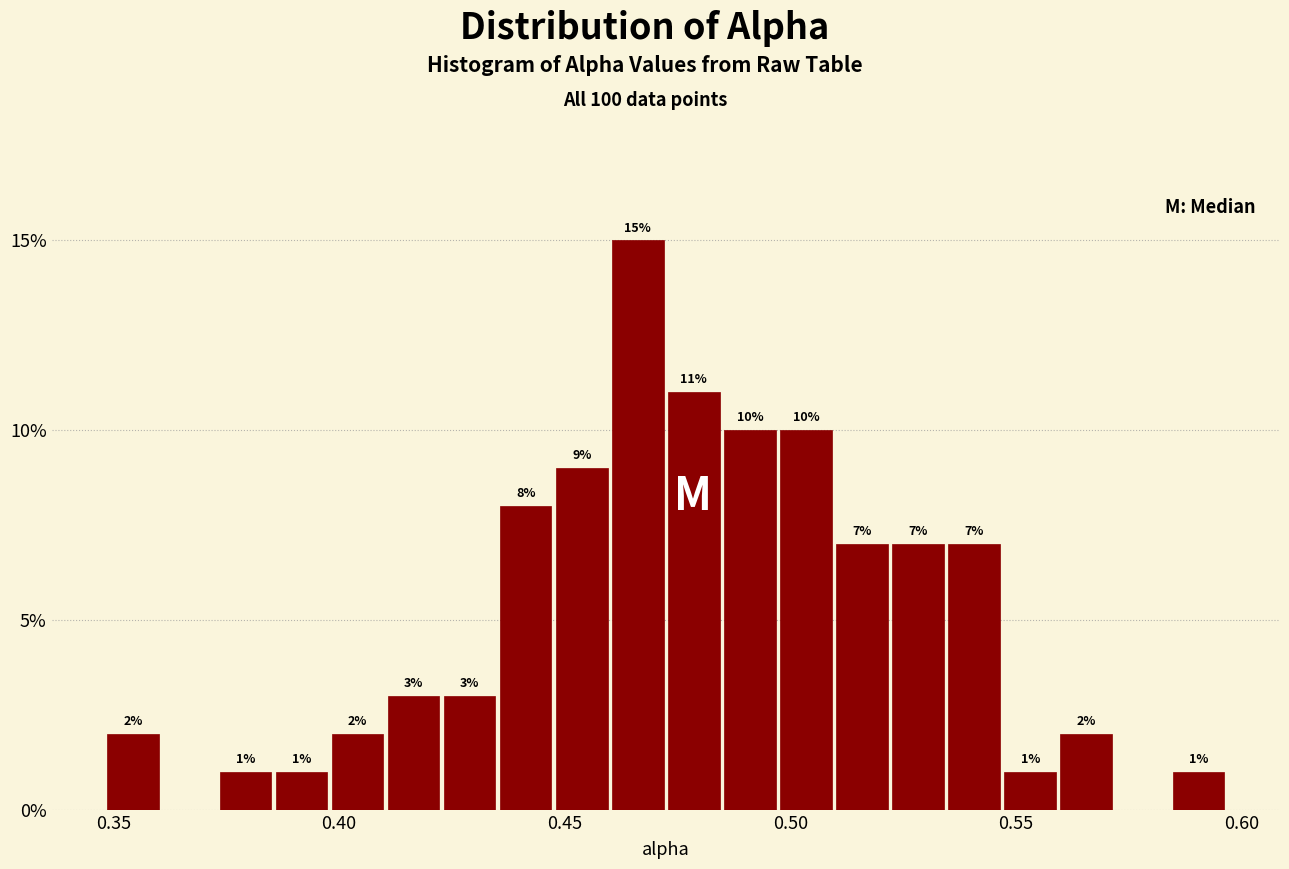

Read against the x-axis, roughly where is the centre of the tallest bar?

0.465